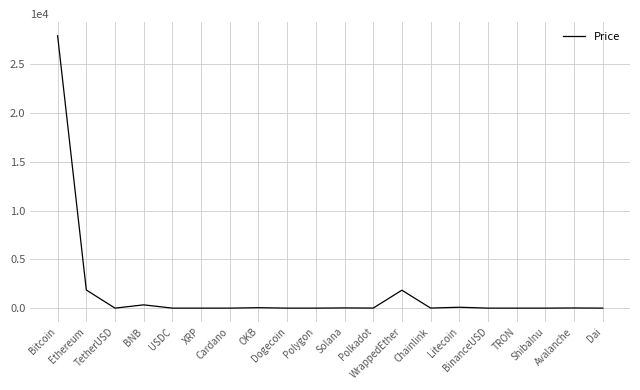

Count the number of values greater than 5.

10